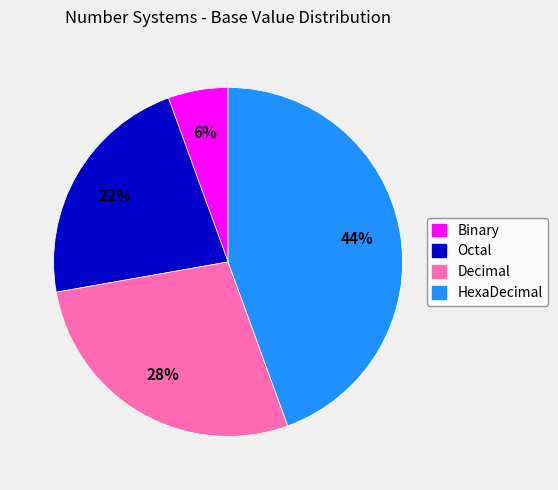

Is the sum of Binary and Decimal greater than half?

No